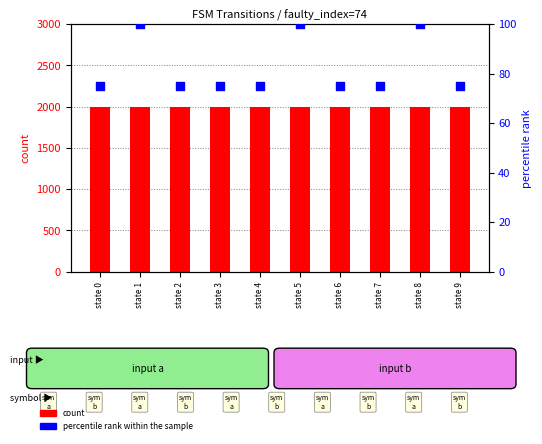

Is the value of percentile rank within the sample at state 9 greater than the value of count at state 2?

No